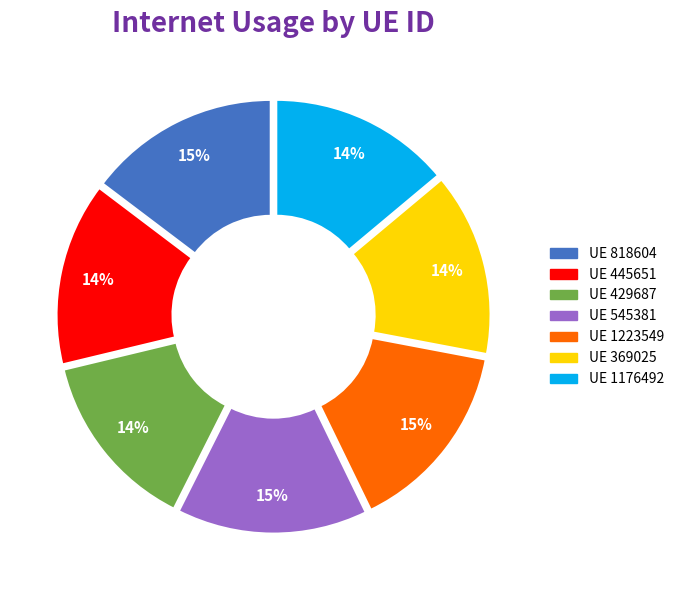

Is there any slice that represents more than half of the pie?

No